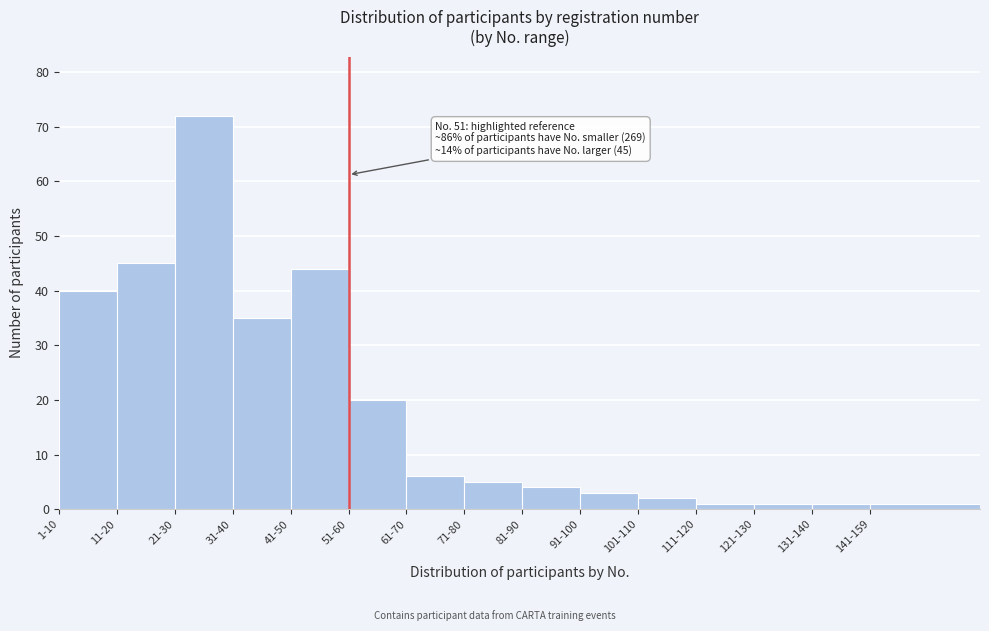

Reading left to right, transcribe all the data shown in this chart.

1-10=40	11-20=45	21-30=72	31-40=35	41-50=44	51-60=20	61-70=6	71-80=5	81-90=4	91-100=3	101-110=2	111-120=1	121-130=1	131-140=1	141-159=1